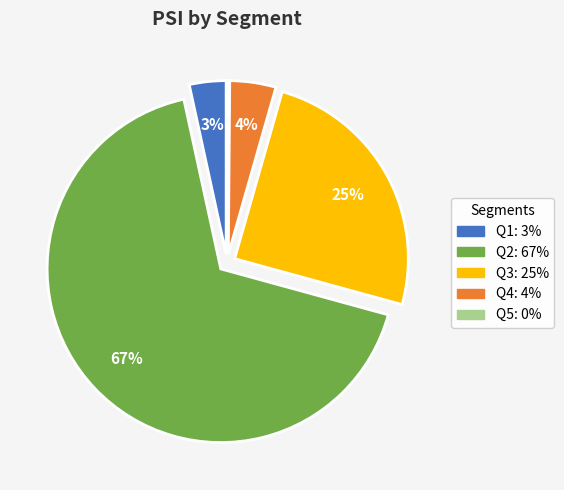

Is Q2 the majority of the pie?

Yes